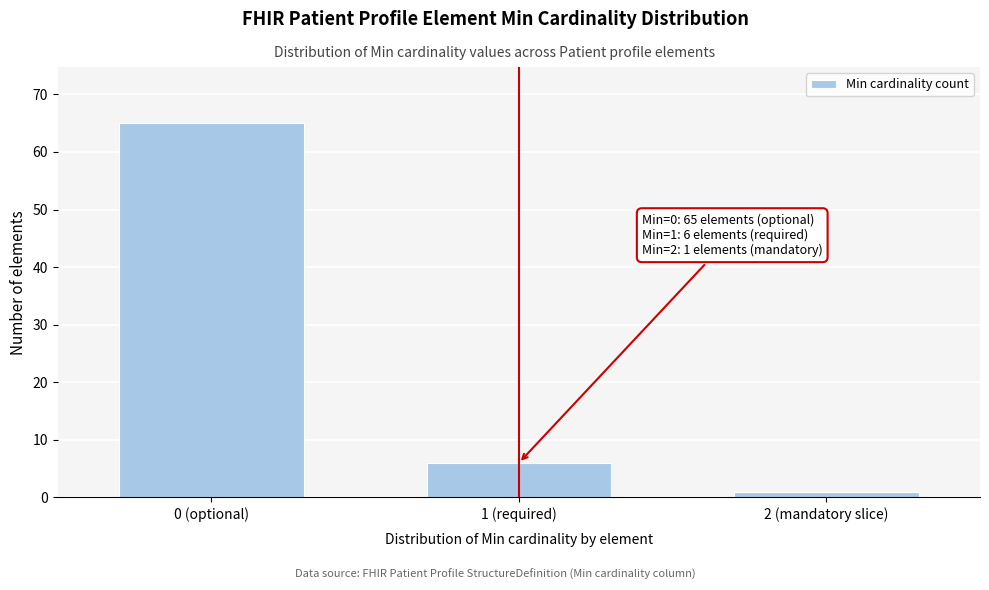

Reading left to right, extract all data points from this chart.

0 (optional)=65	1 (required)=6	2 (mandatory slice)=1